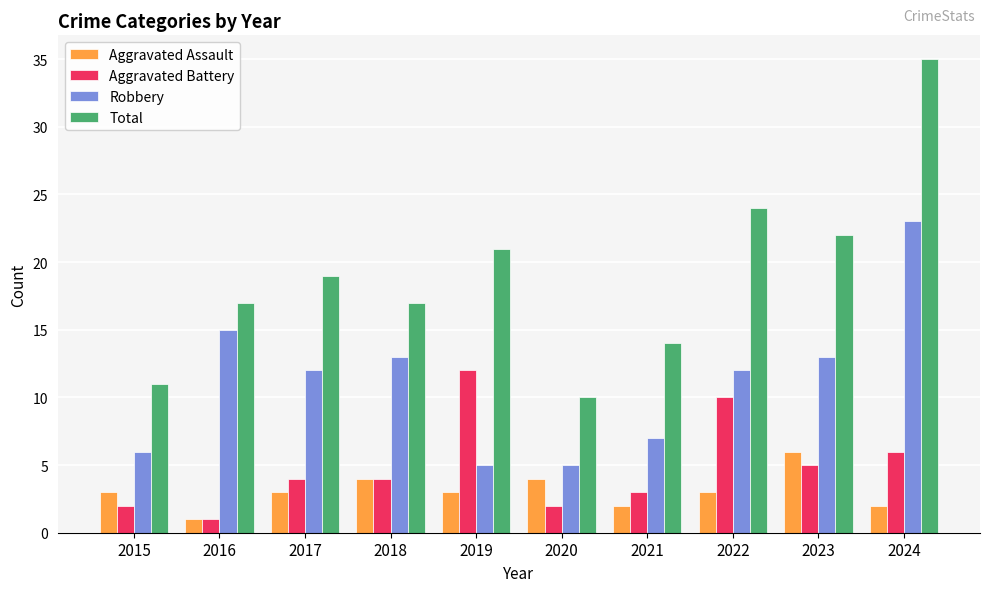

The value of Total at 2024 is 35. True or false?

True